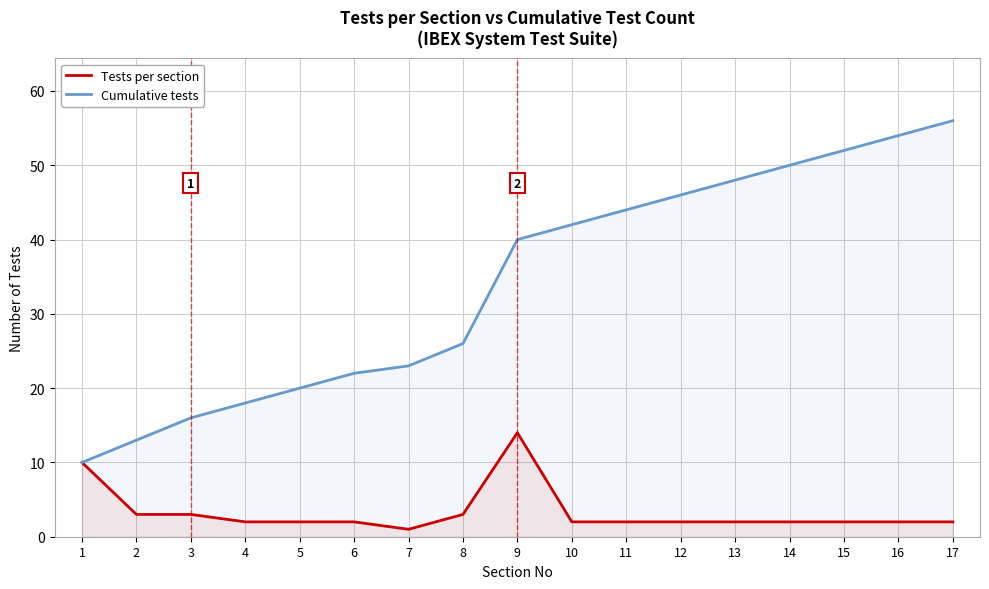

Reading left to right, extract all data points from this chart.

Tests per section: 10	3	3	2	2	2	1	3	14	2	2	2	2	2	2	2	2
Cumulative tests: 10	13	16	18	20	22	23	26	40	42	44	46	48	50	52	54	56